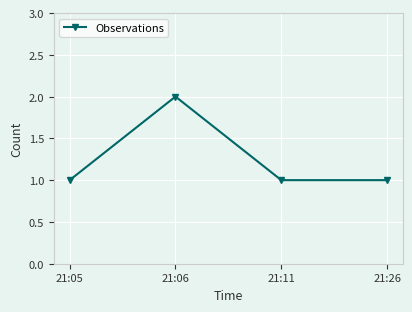

What is the difference between the maximum and minimum values?

1